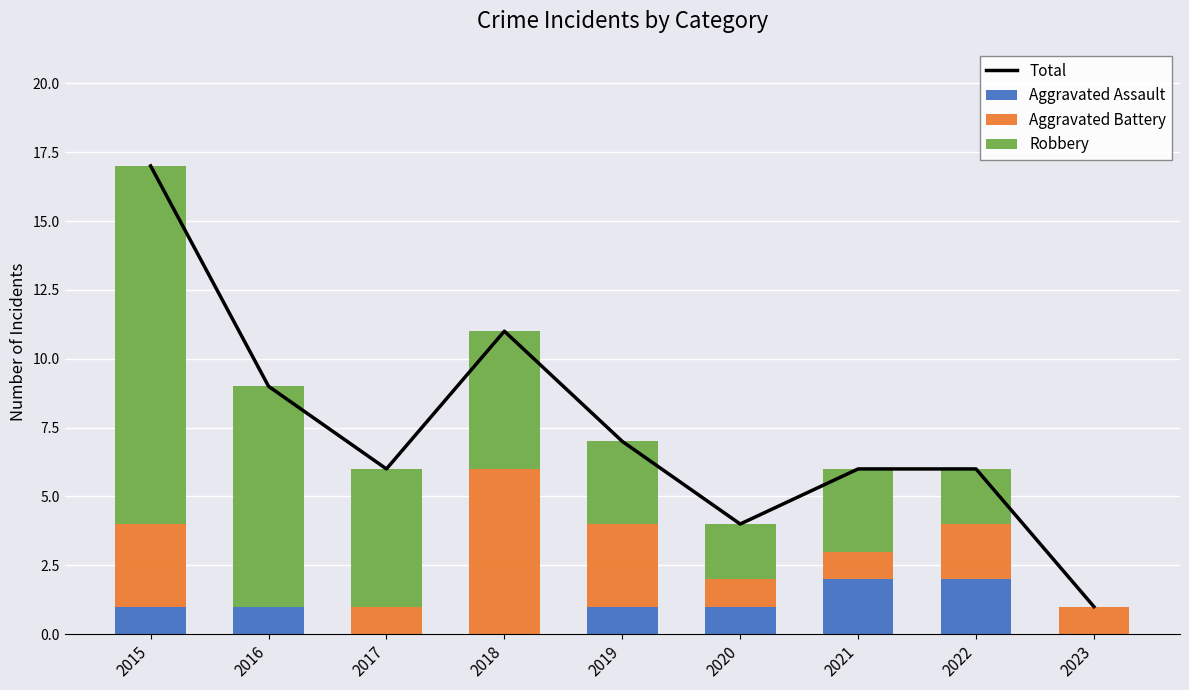

What is the sum of the Total values at 2015 and 2019?

24